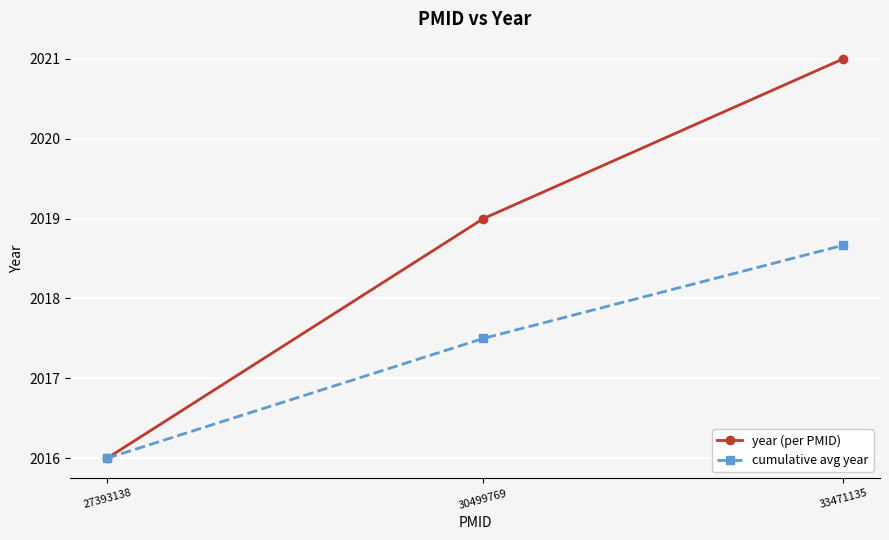

Reading right to left, what are all the values shown in this chart?

year (per PMID): 33471135=2021.0	30499769=2019.0	27393138=2016.0
cumulative avg year: 33471135=2018.7	30499769=2017.5	27393138=2016.0